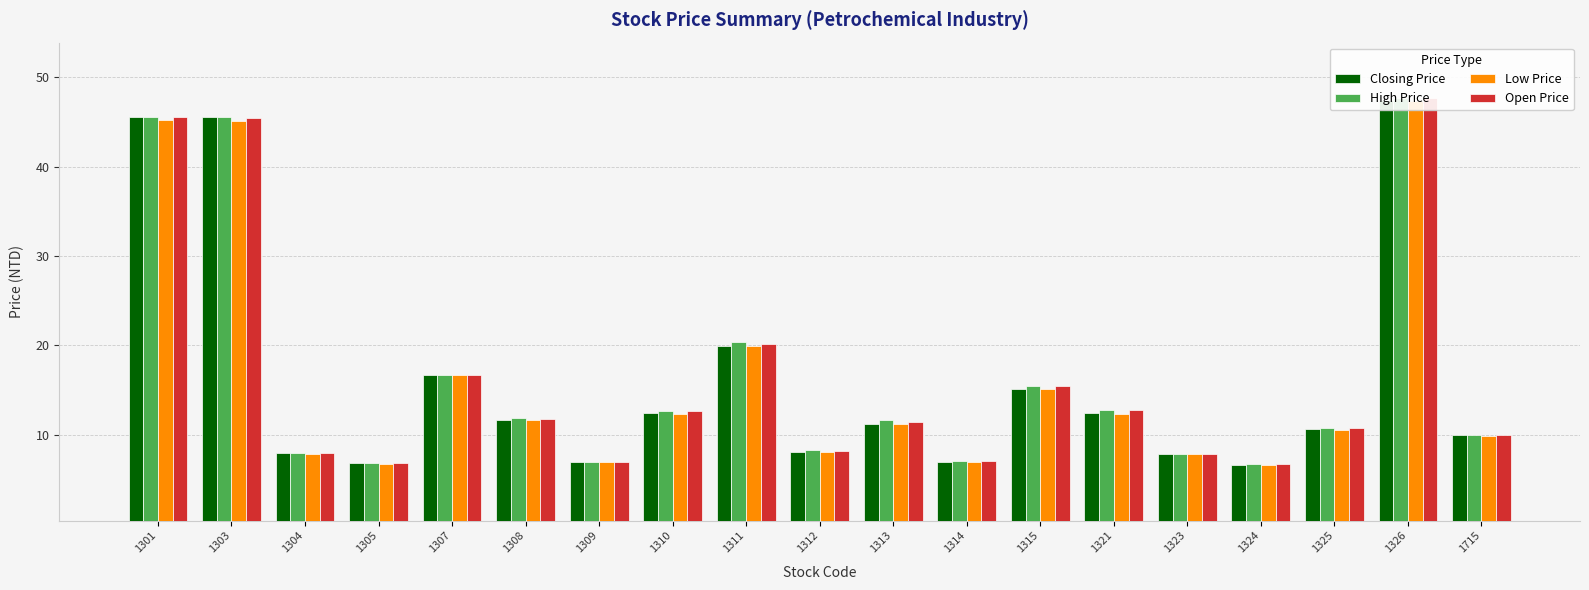

Does the chart contain stacked bars?

No